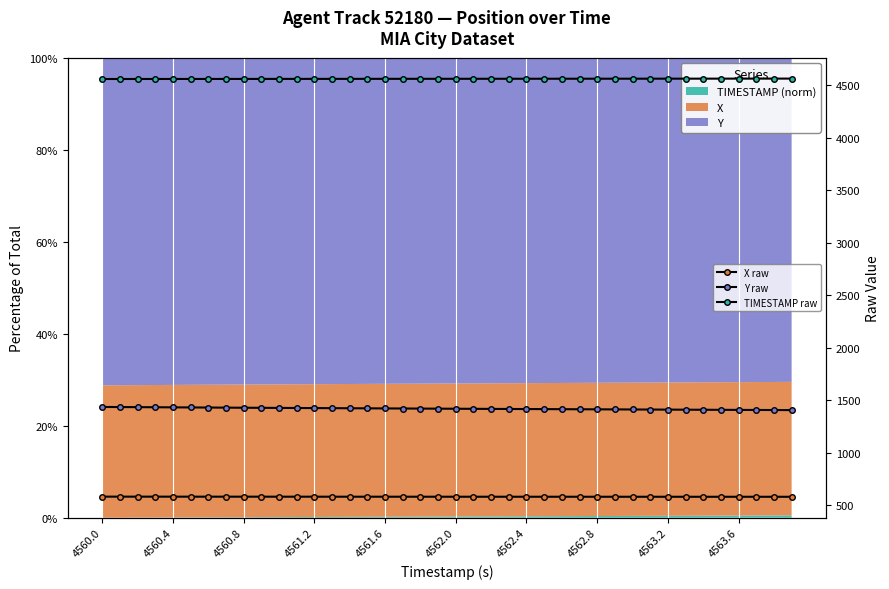

How many lines are shown in the chart?

3